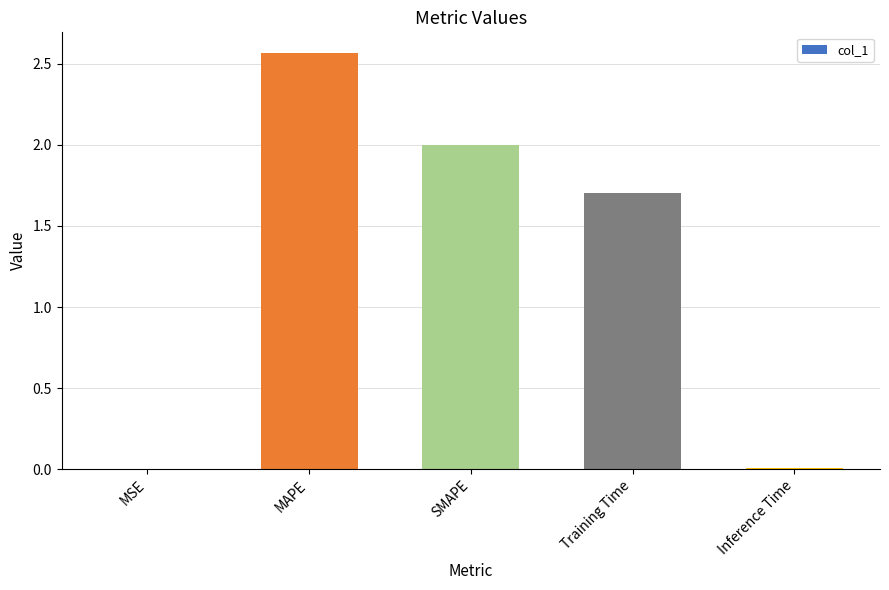

At which label is the value closest to 1?

Training Time